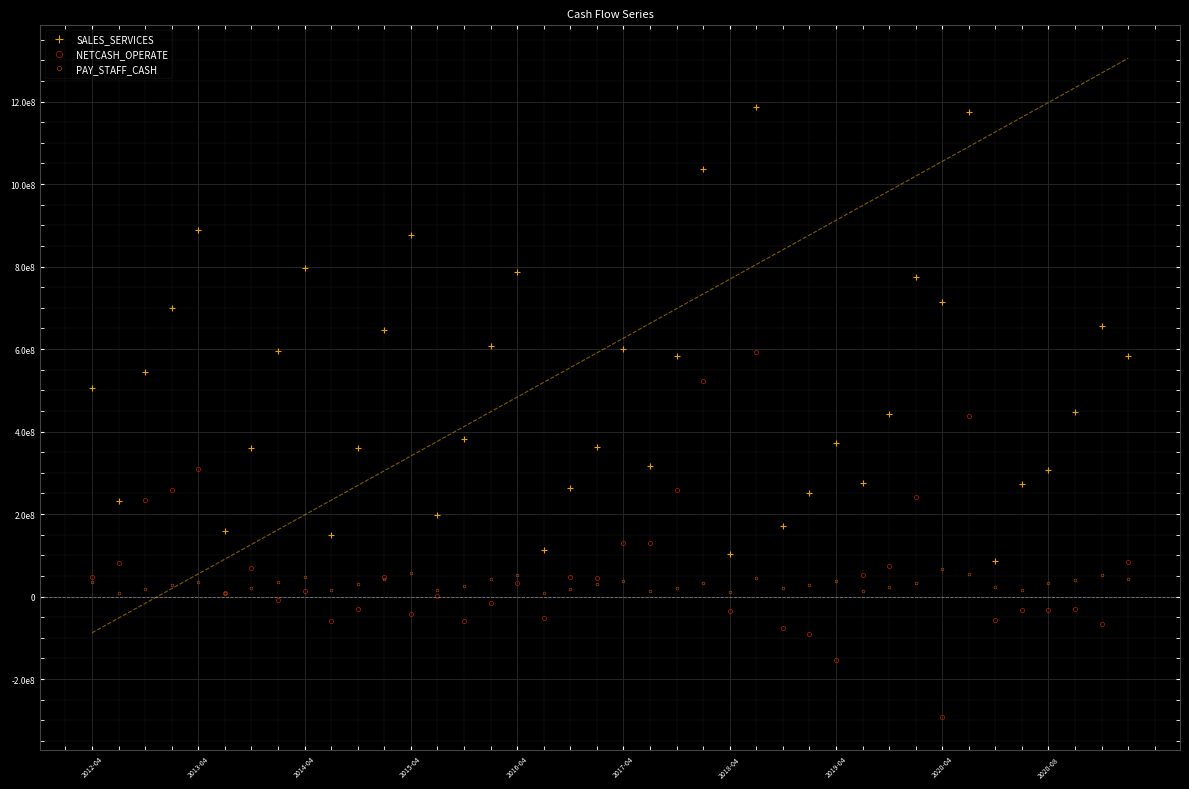

List the series in order of their peak value, lowest first.

PAY_STAFF_CASH, NETCASH_OPERATE, SALES_SERVICES